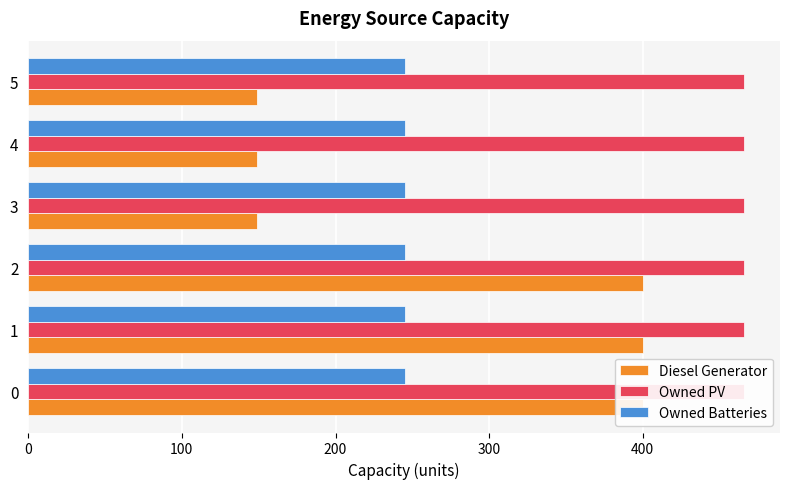

What is the value of the Diesel Generator bar at the 6th from the left?

149.0